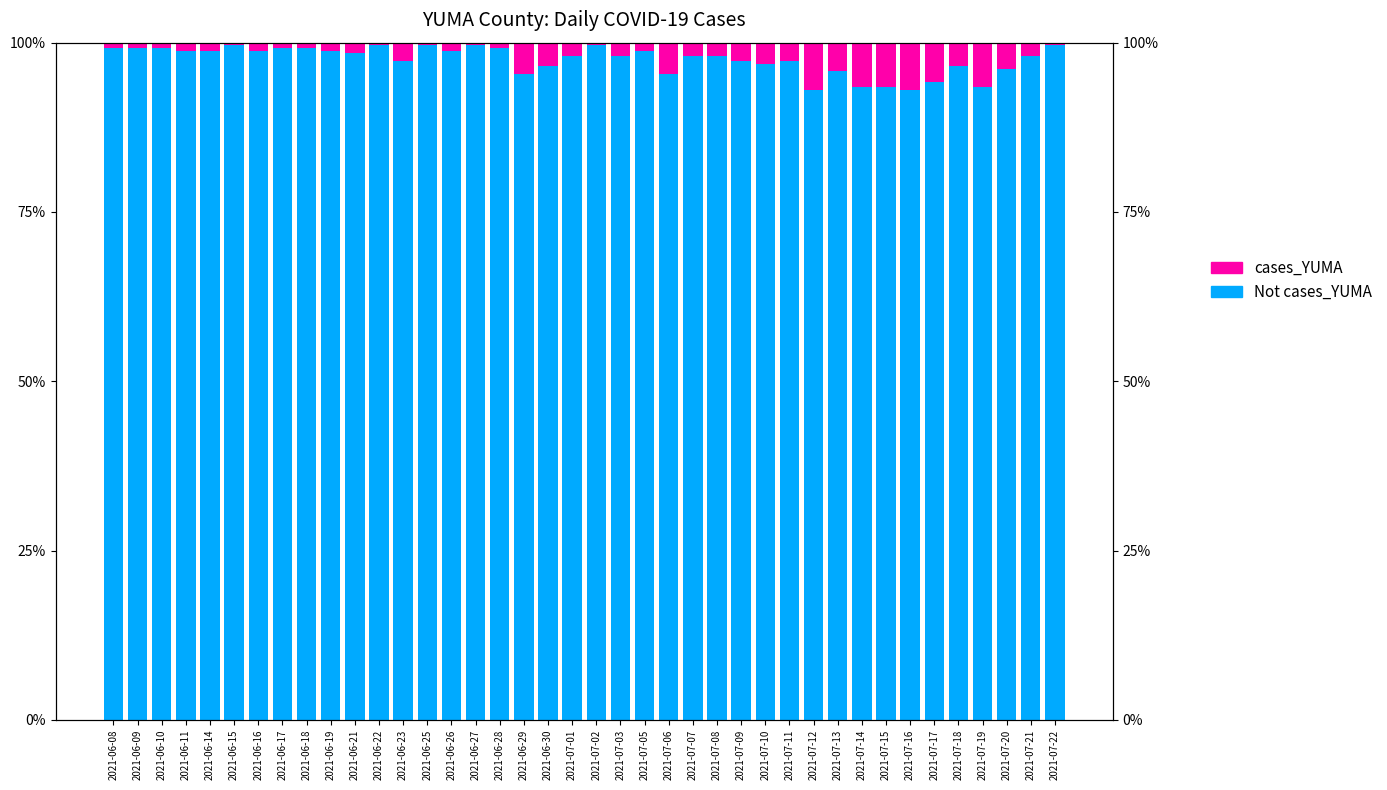

What is the greatest value displayed?

99.6